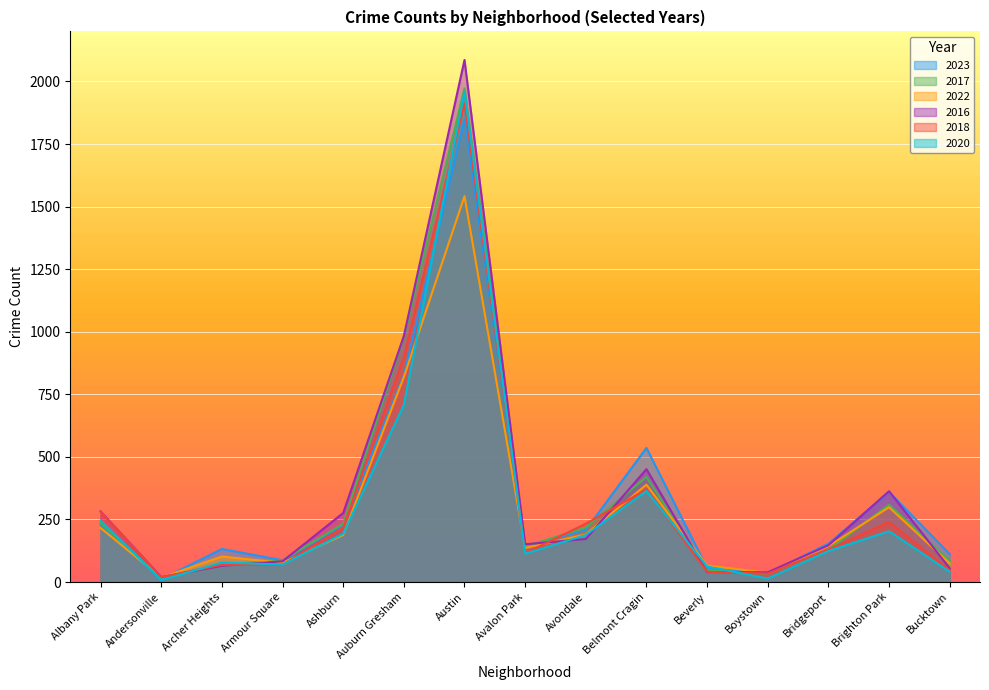

Which category has the lowest value in the 2023 series?

Andersonville